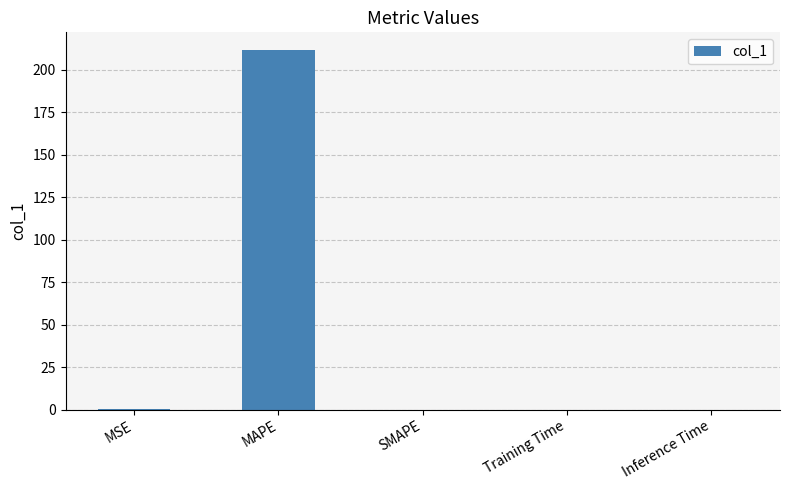

What is the sum of all values?

211.7